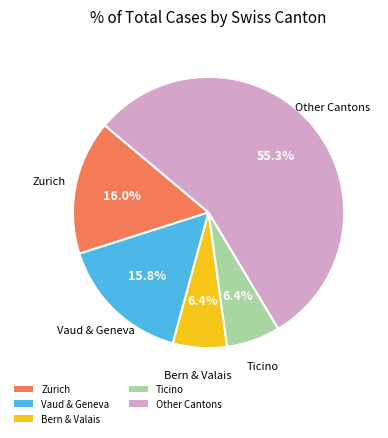

Count the number of slices in the pie.

5